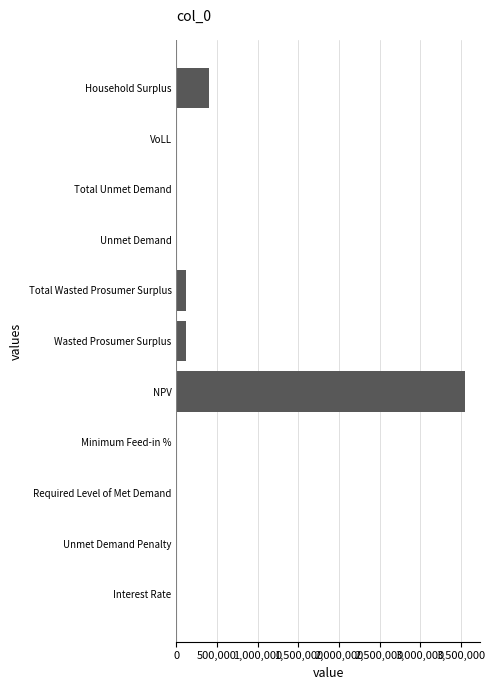

The value at Wasted Prosumer Surplus is 120953.4. True or false?

True